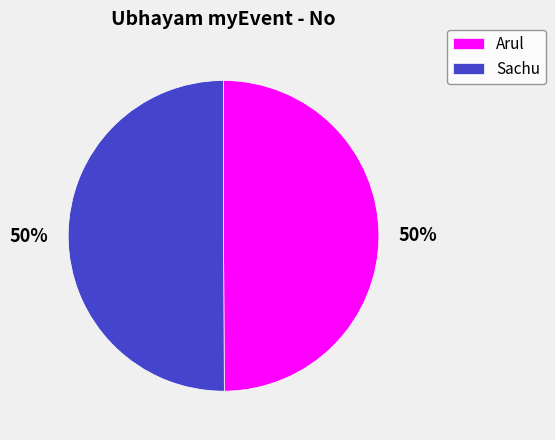

Do Arul and Sachu together represent more than half of the pie?

Yes